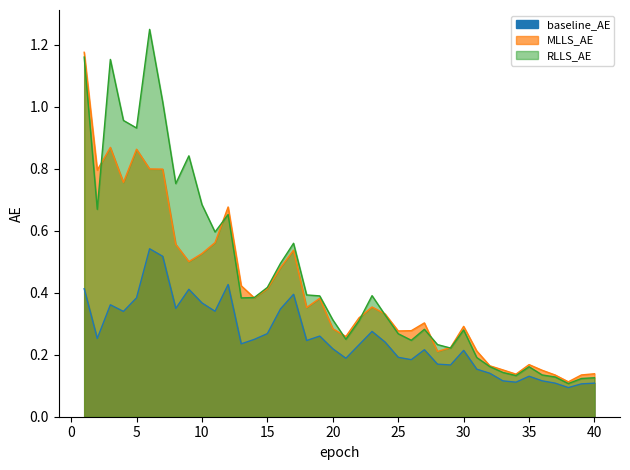

At which category does the chart reach its peak across all series?

6